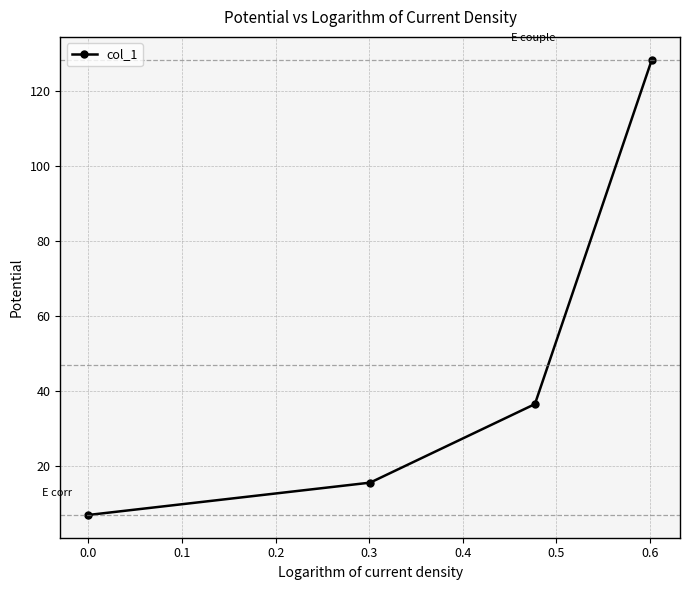

What is the smallest value displayed?

6.9